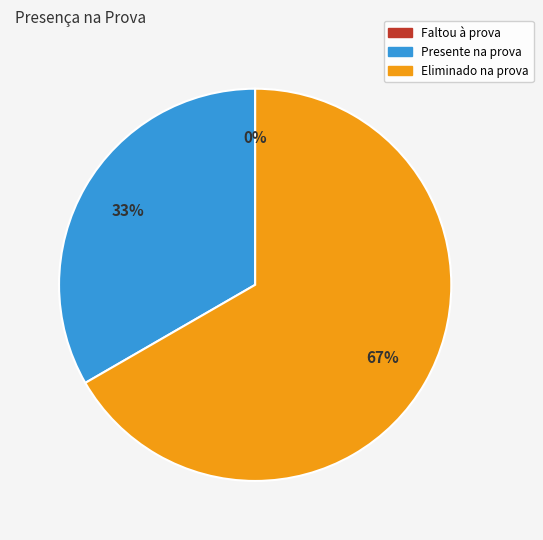

Rank the categories by value from lowest to highest.

Faltou à prova, Presente na prova, Eliminado na prova